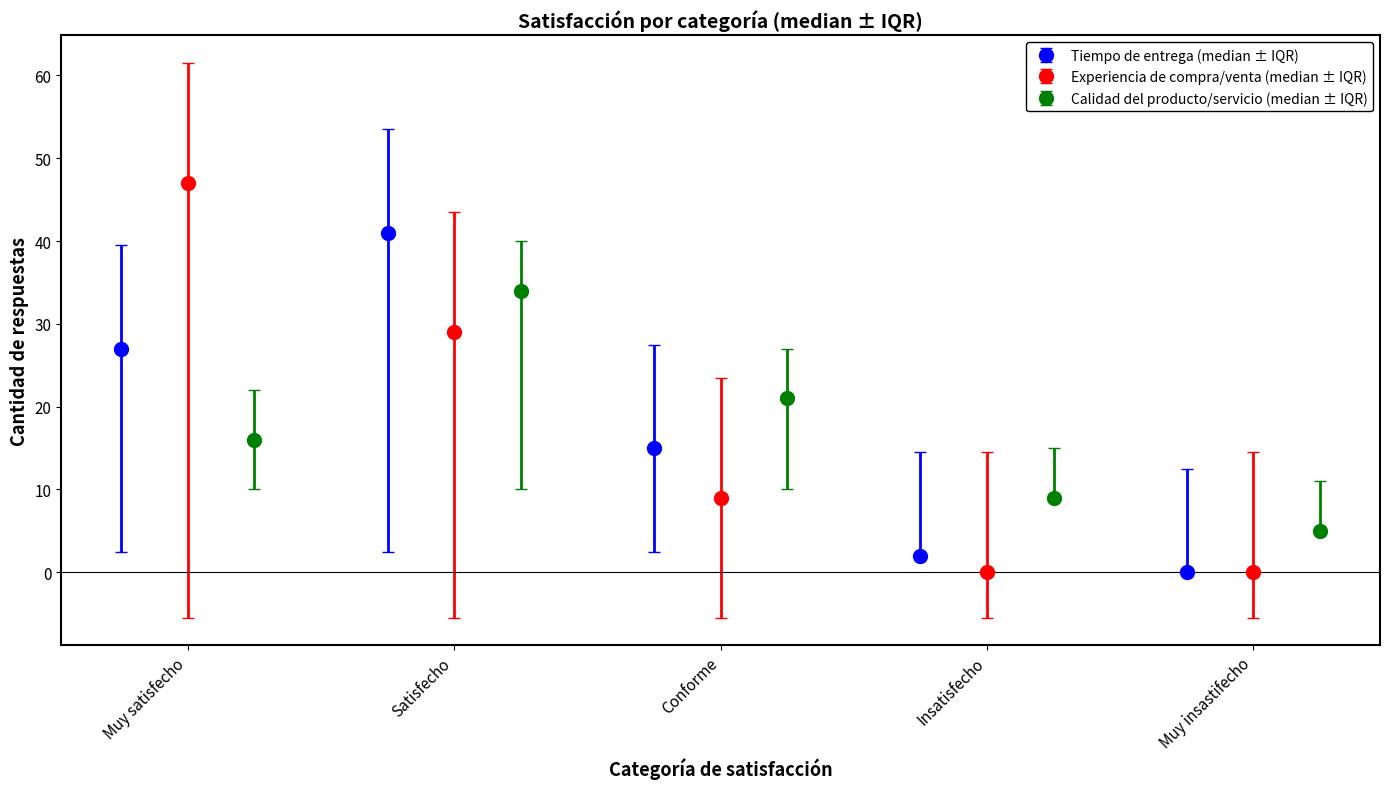

The Experiencia de compra/venta (median ± IQR) series shows 0 at Insatisfecho. True or false?

True